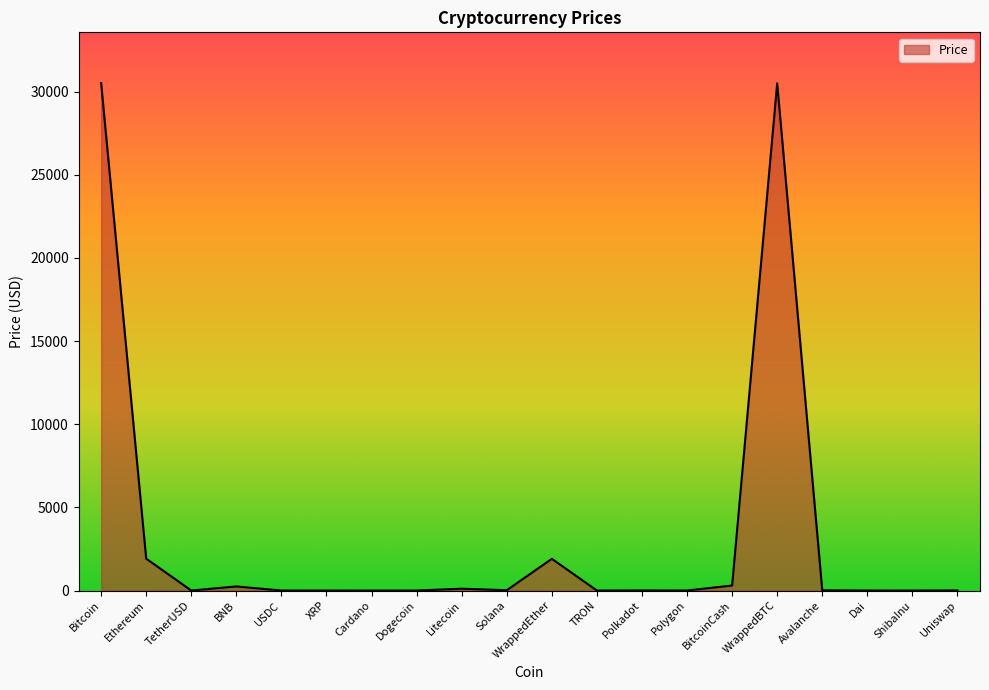

List the labels in order of value, smallest first.

ShibaInu, Dogecoin, TRON, Cardano, XRP, Polygon, Dai, TetherUSD, USDC, Polkadot, Uniswap, Avalanche, Solana, Litecoin, BNB, BitcoinCash, WrappedEther, Ethereum, WrappedBTC, Bitcoin